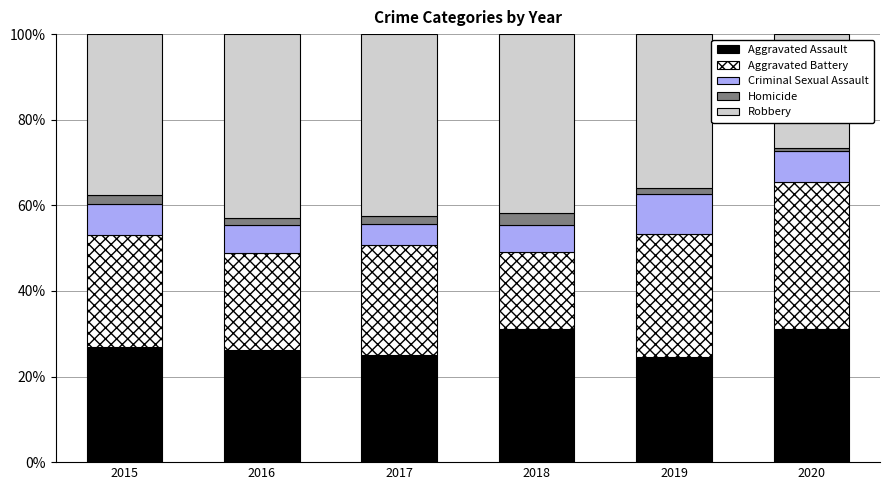

What is the maximum value for Aggravated Assault?

31.1